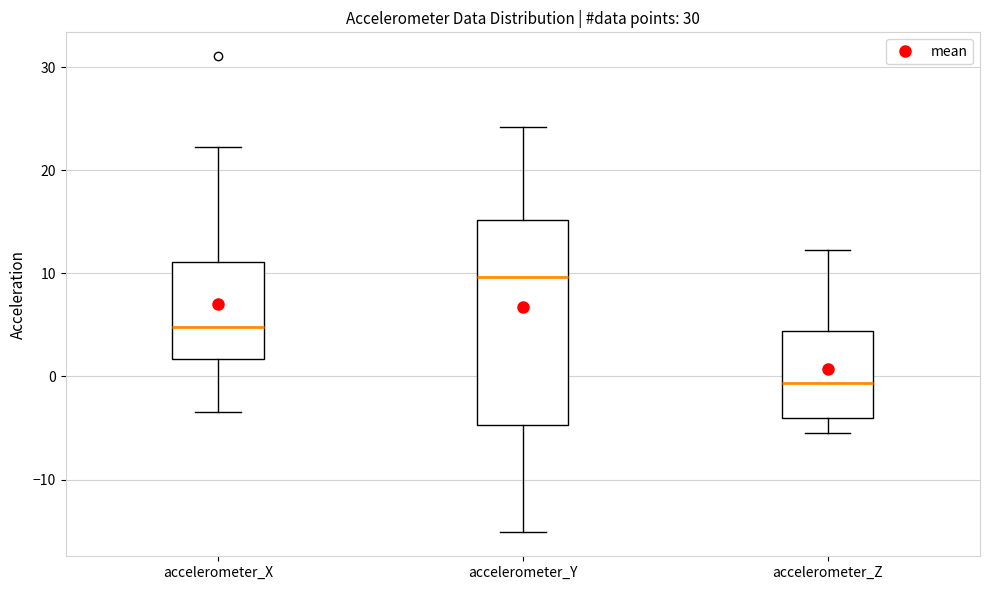

Which box's median line is the highest?

accelerometer_Y